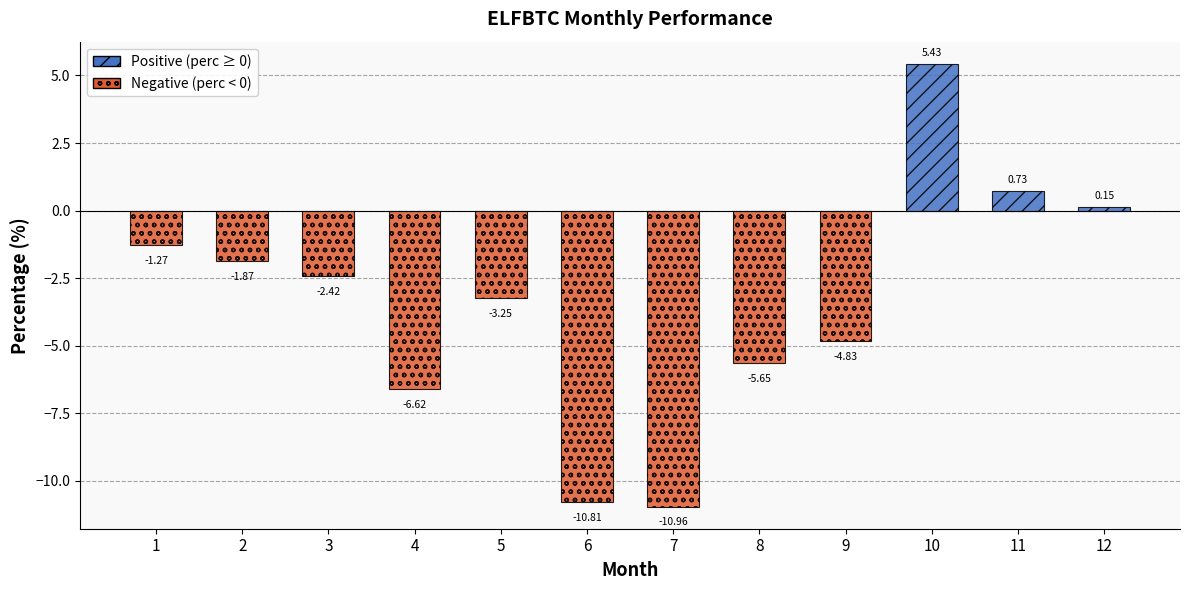

What is the change in value from 1 to 9?

-3.6